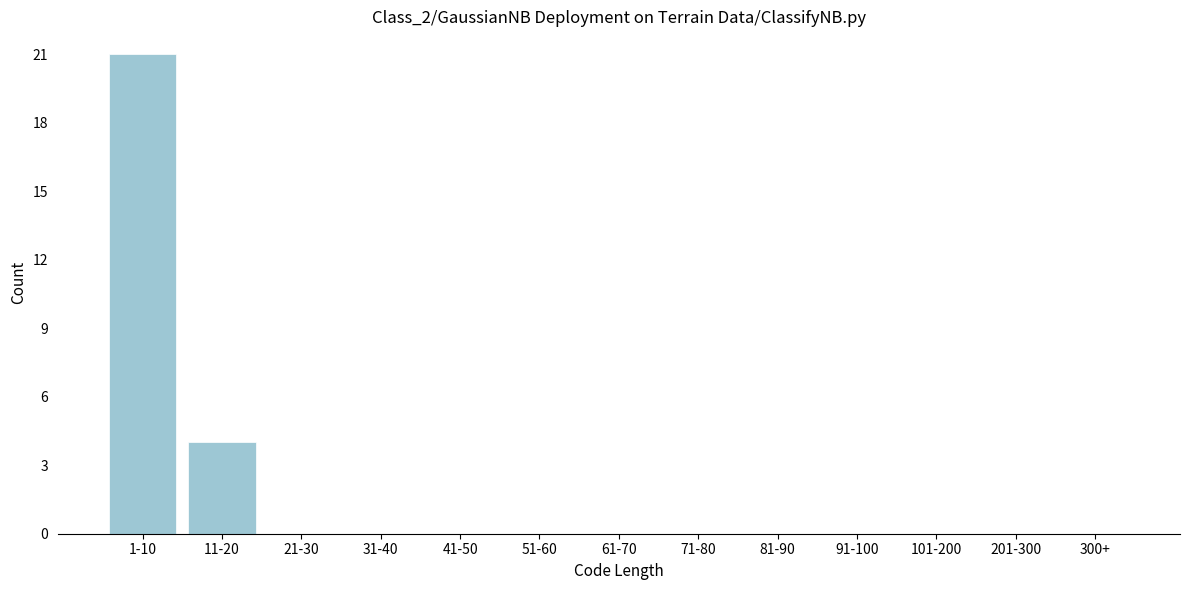

Reading left to right, what are all the values shown in this chart?

1-10=21	11-20=4	21-30=0	31-40=0	41-50=0	51-60=0	61-70=0	71-80=0	81-90=0	91-100=0	101-200=0	201-300=0	300+=0